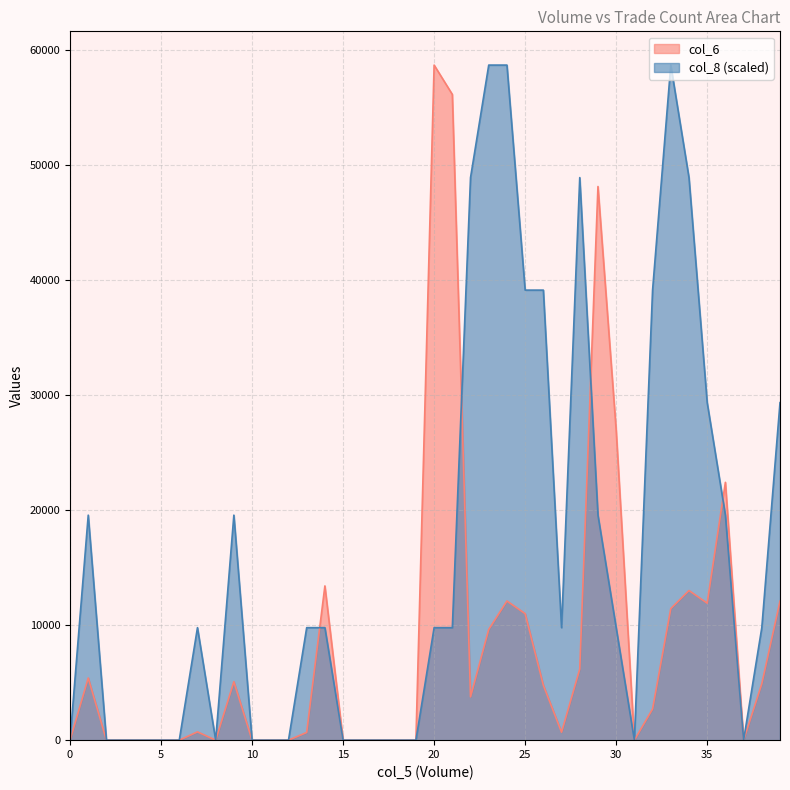

What is the difference between the second highest and second lowest values in the col_8 series?

58650